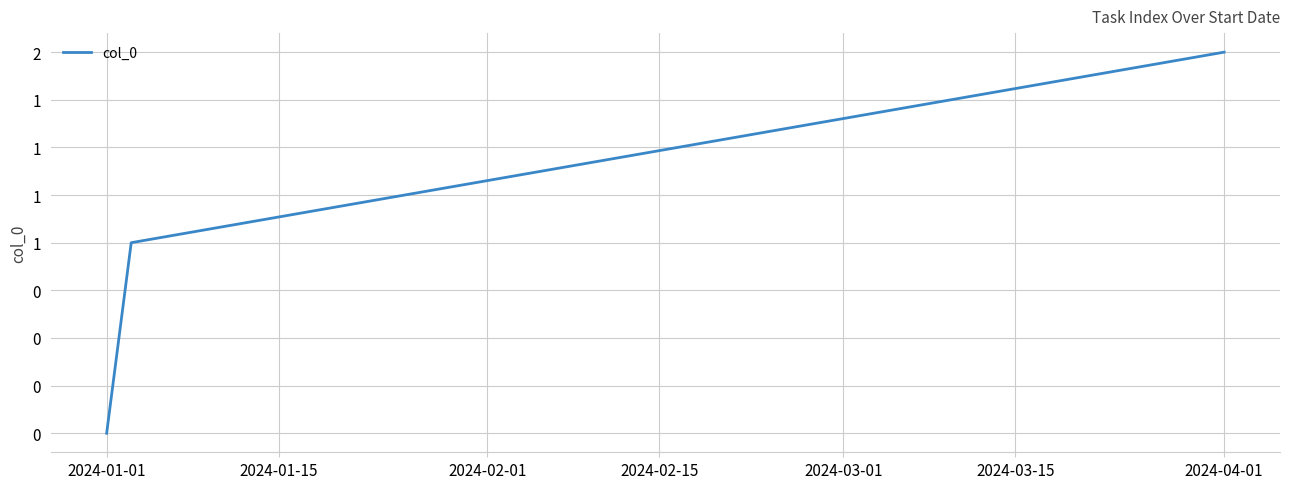

Which label corresponds to the largest value in the chart?

2024-04-01